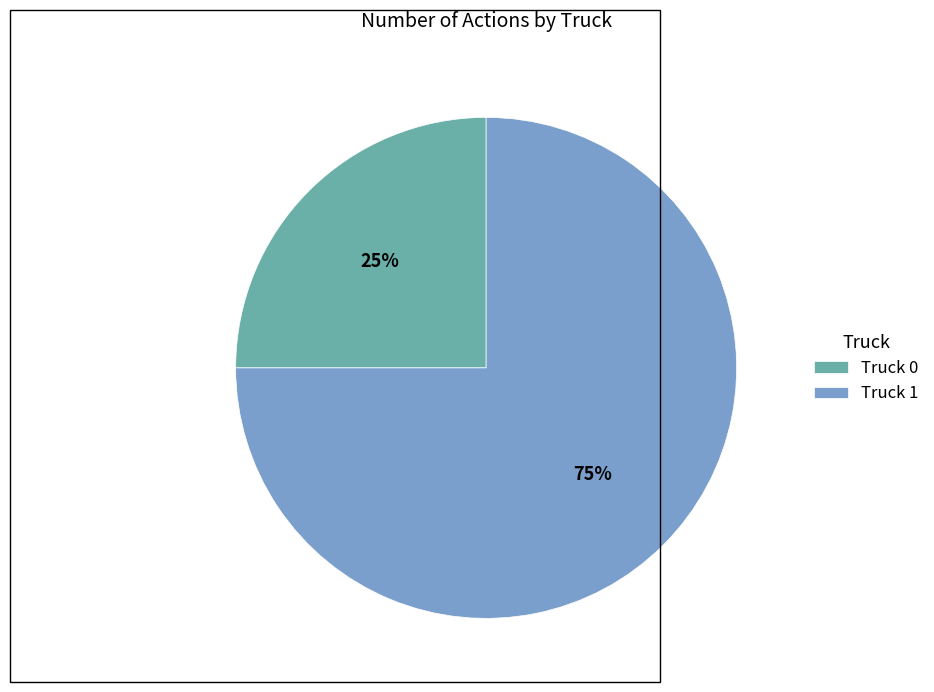

Count the number of slices in the pie.

2